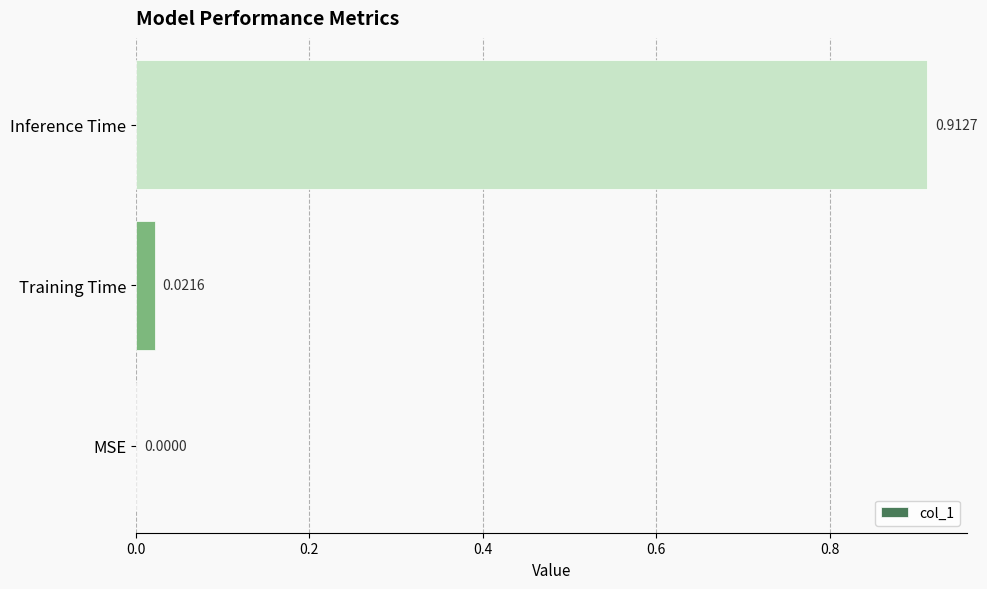

Where is the data nearest to the value 0?

MSE